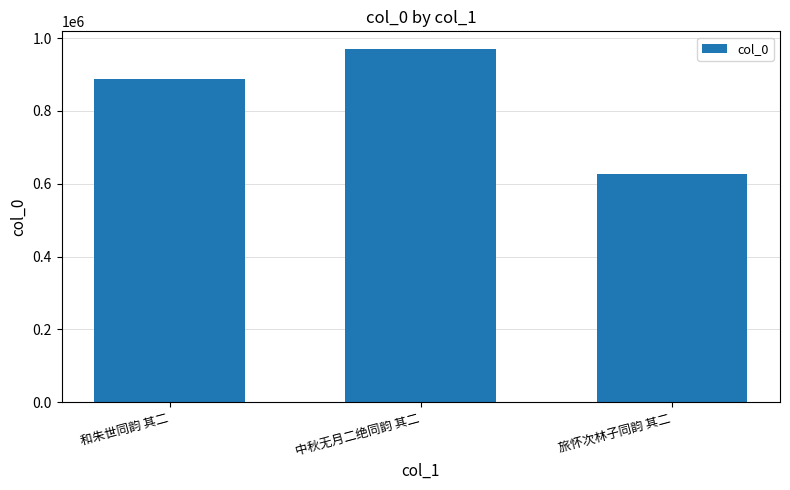

Rank the categories by value from lowest to highest.

旅怀次林子同韵 其二, 和朱世同韵 其二, 中秋无月二绝同韵 其二